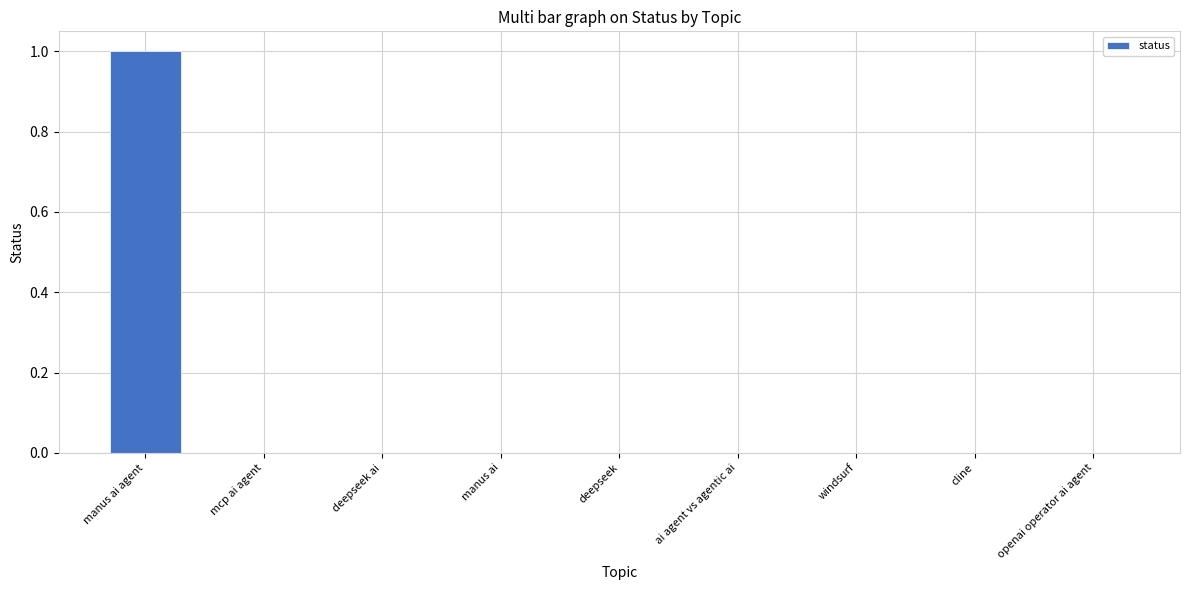

The value at mcp ai agent is 0. True or false?

True